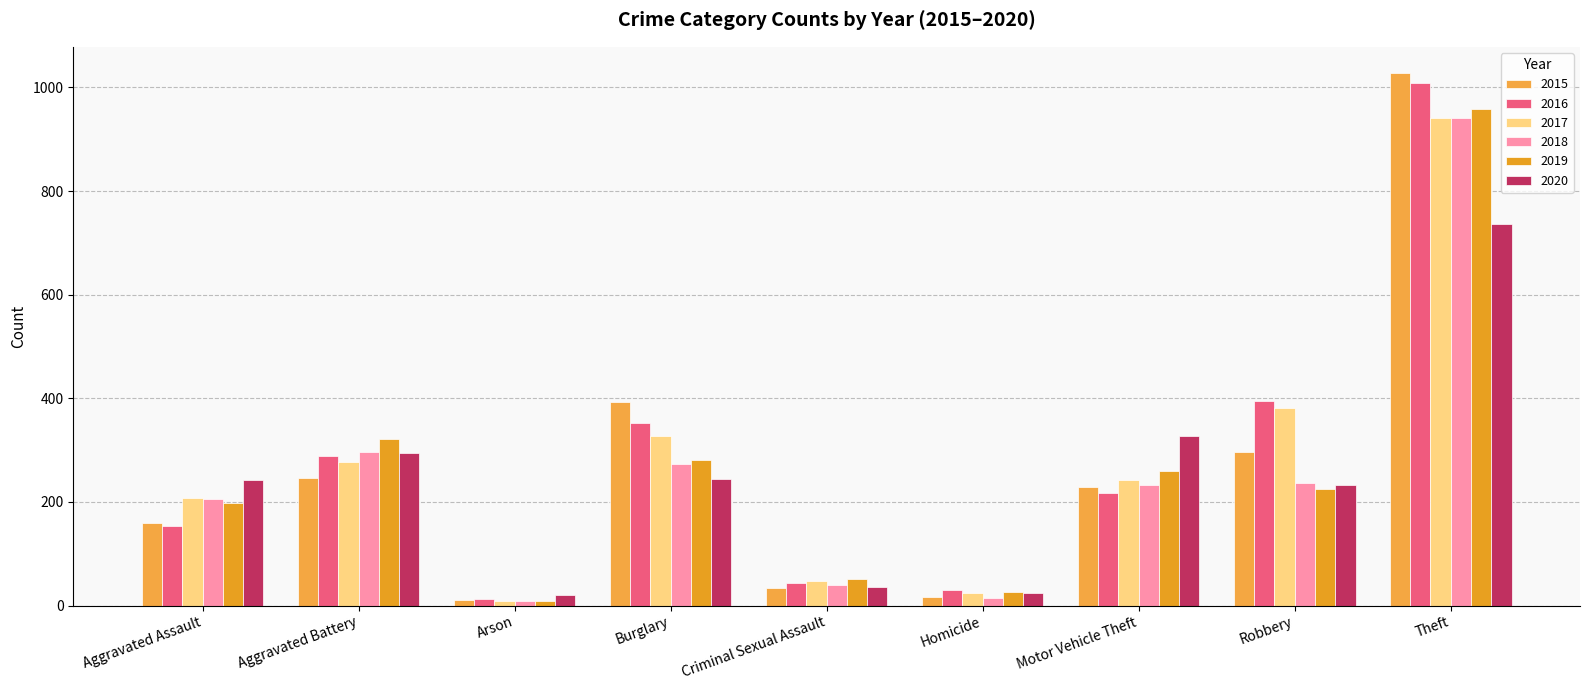

What is the value of the 2018 bar at the 2nd from the left?

297